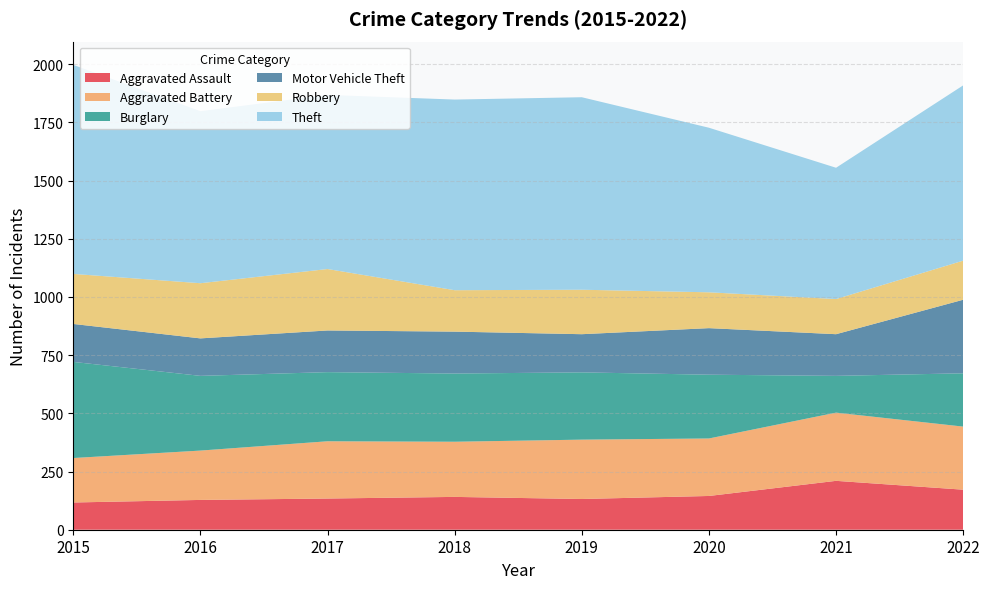

Reading left to right, what are all the values shown in this chart?

Aggravated Assault: 117	128	134	141	132	145	210	172
Aggravated Battery: 191	212	246	237	255	247	293	271
Burglary: 413	321	297	293	289	274	158	229
Motor Vehicle Theft: 163	161	179	180	164	200	179	316
Robbery: 215	237	264	178	191	154	151	168
Theft: 898	739	748	819	827	707	564	753